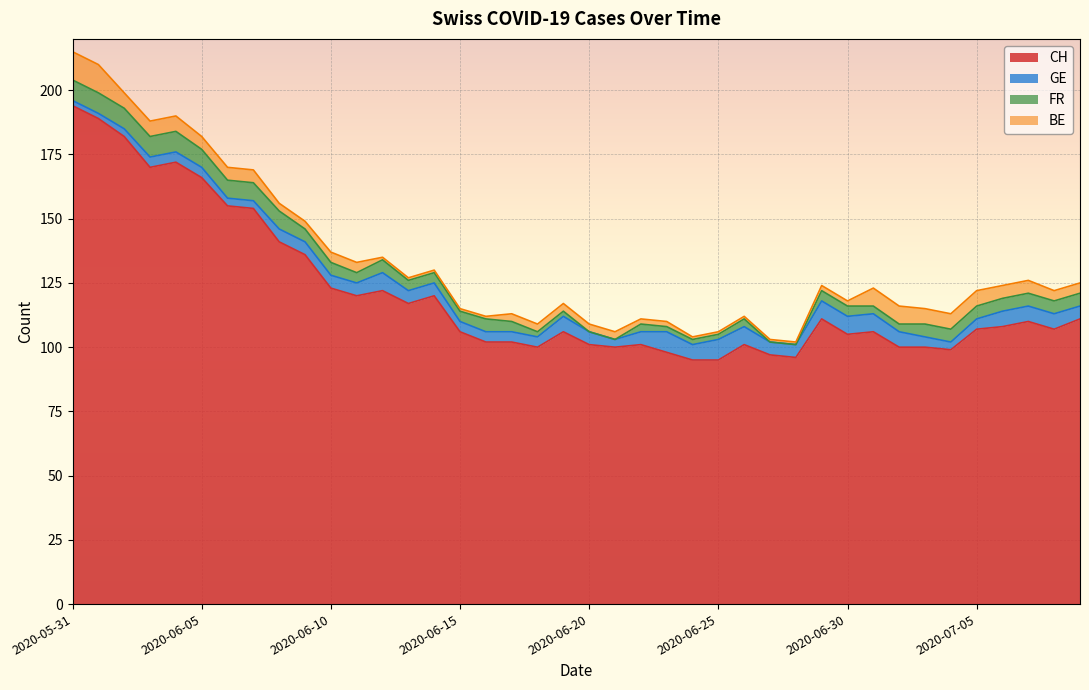

Does the chart display data point markers on the line(s)?

No